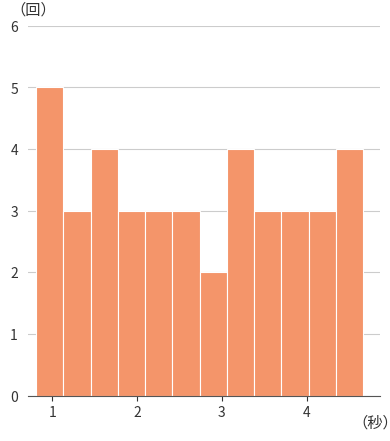

Read against the x-axis, roughly where is the centre of the tallest bar?

1.0